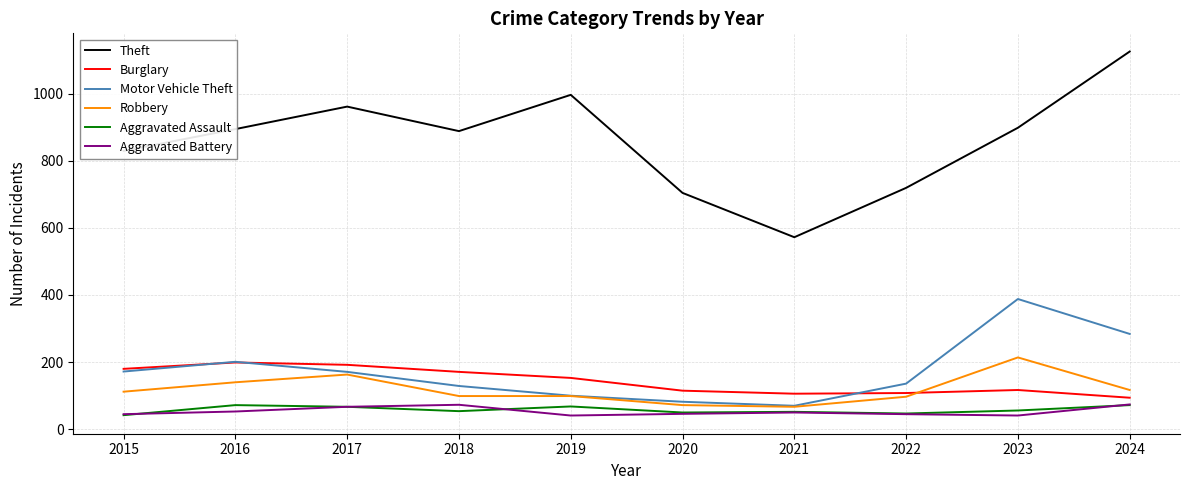

What is the maximum value shown in the chart?

1125